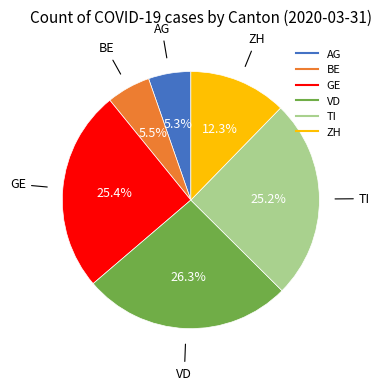

How many slices are in this pie chart?

6